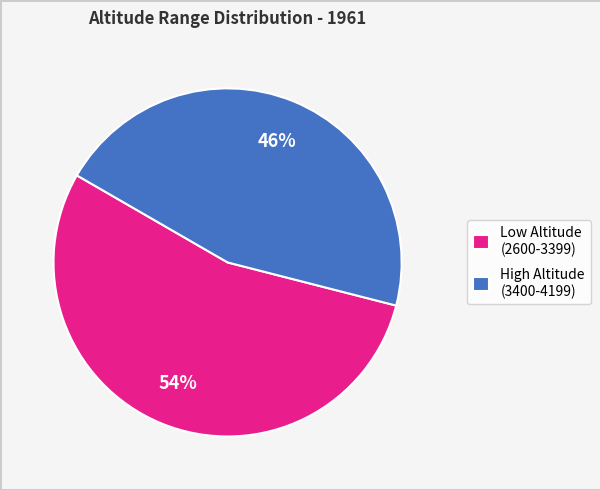

Which slice is the largest?

Low Altitude (2600-3399)